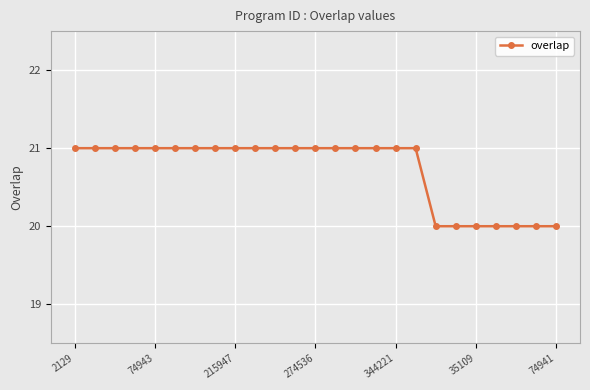

Is this an area chart (filled region under the line)?

No